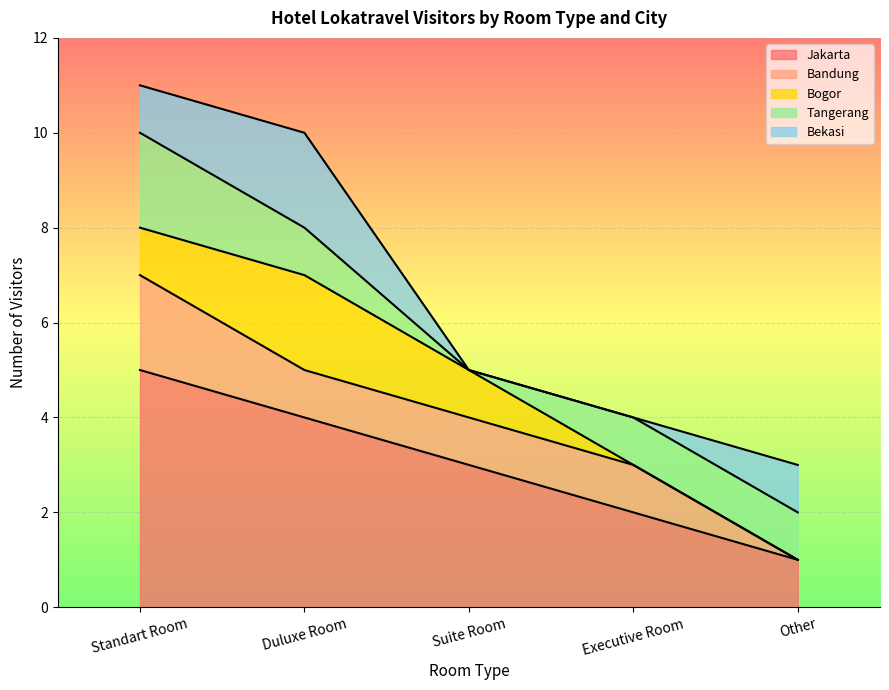

At which label is Jakarta closest to 3?

Suite Room